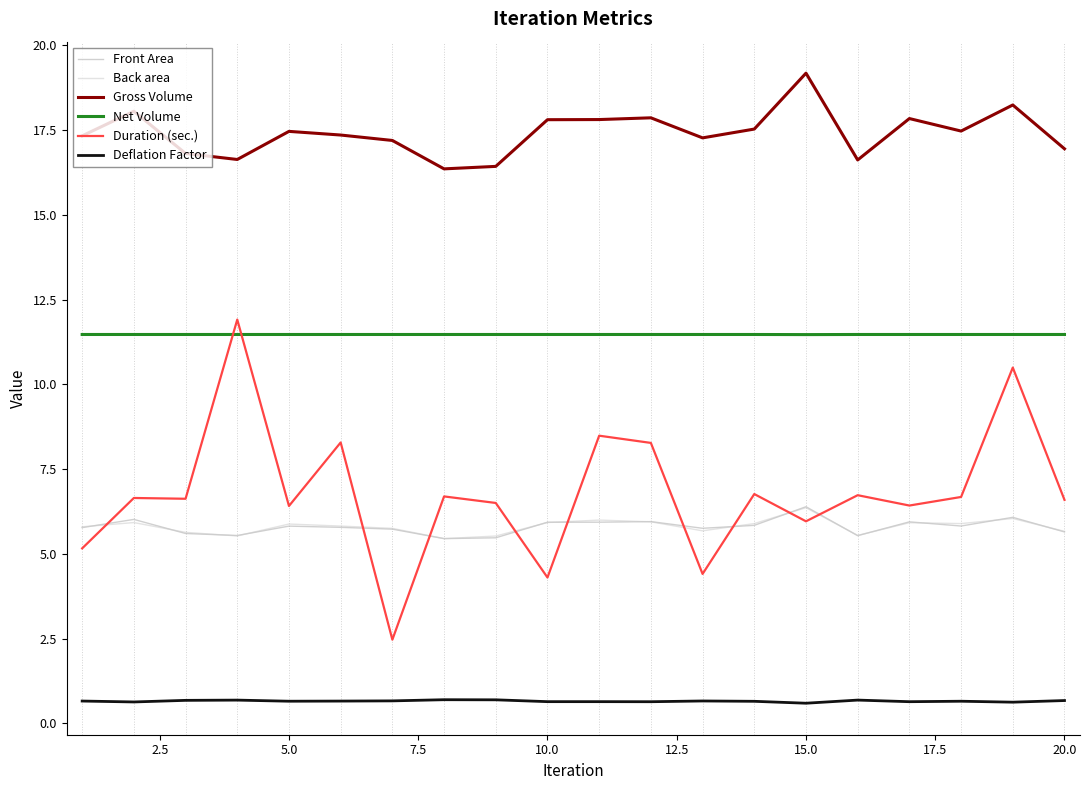

What is the smallest value displayed?

0.6